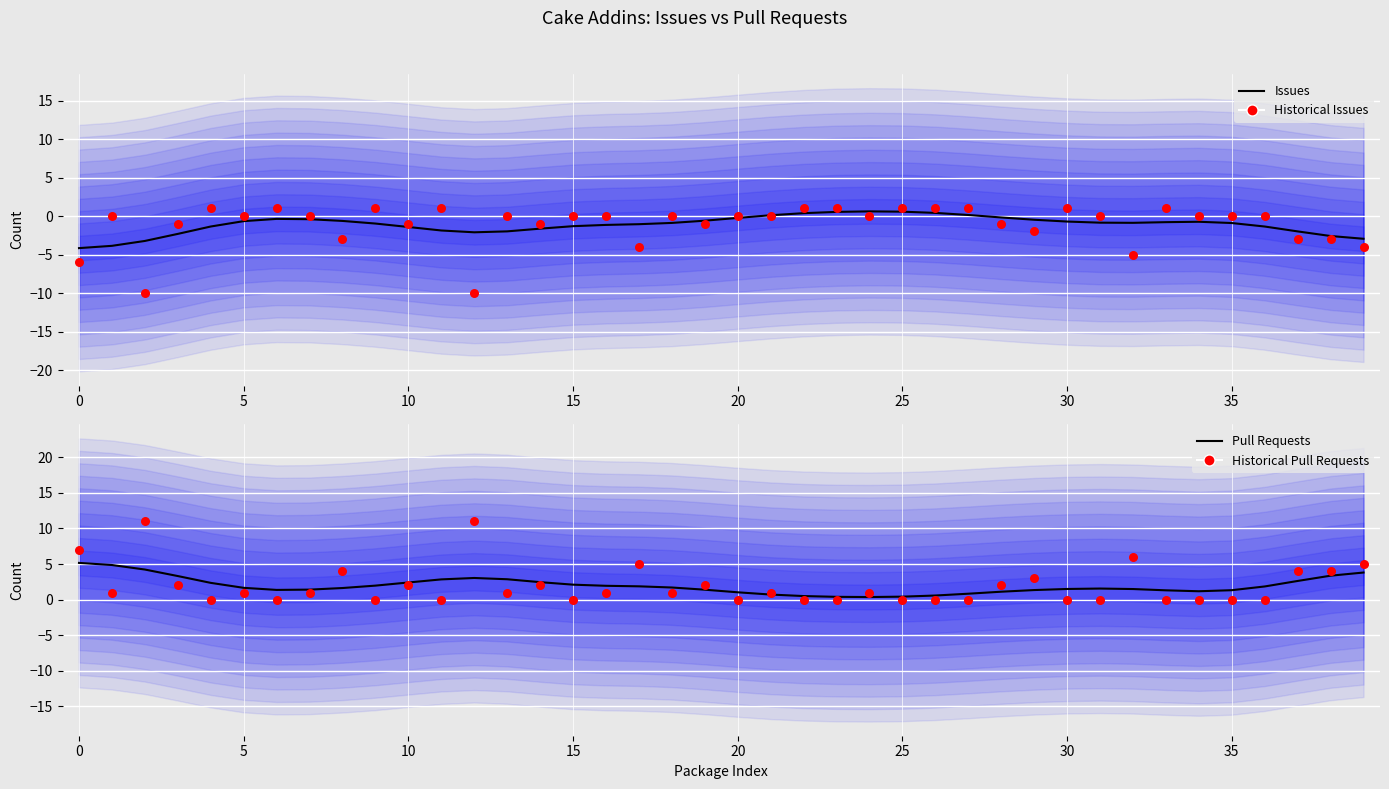

What are all the series names shown in the legend?

Issues, Historical Issues, Pull Requests, Historical Pull Requests